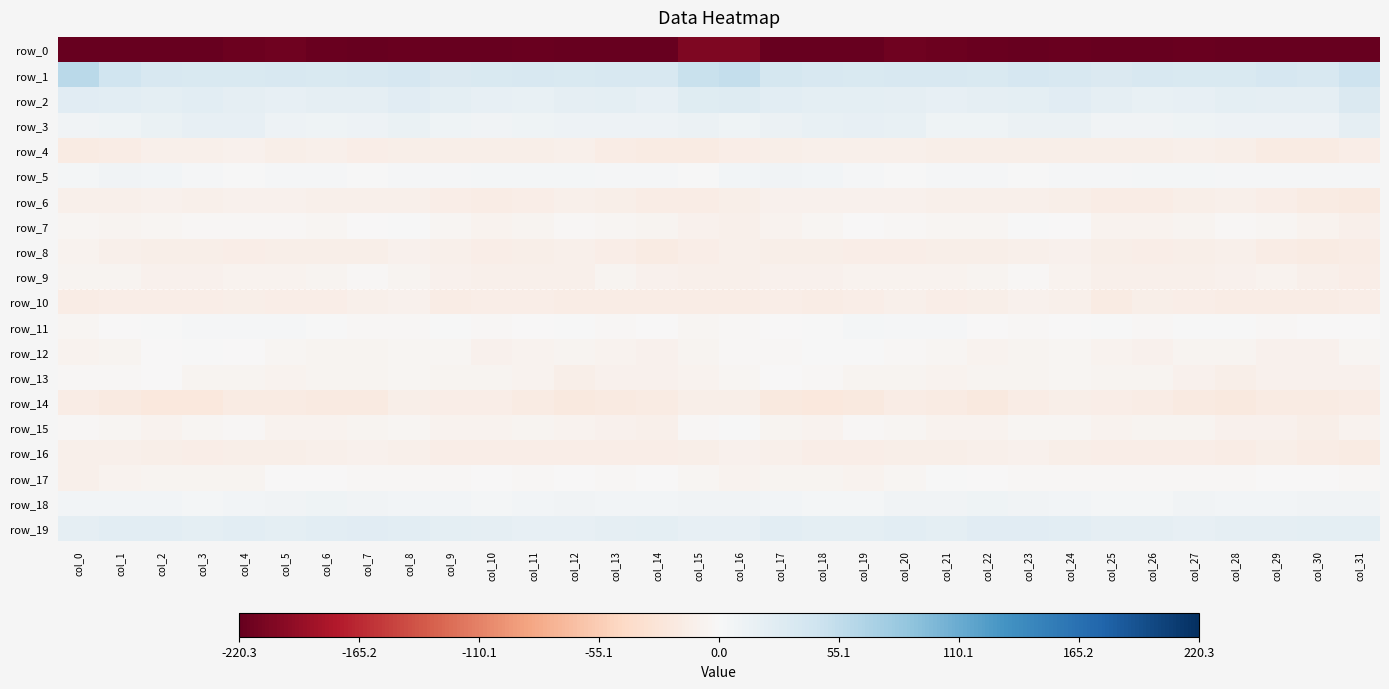

What is the maximum value for row_18?

9.4